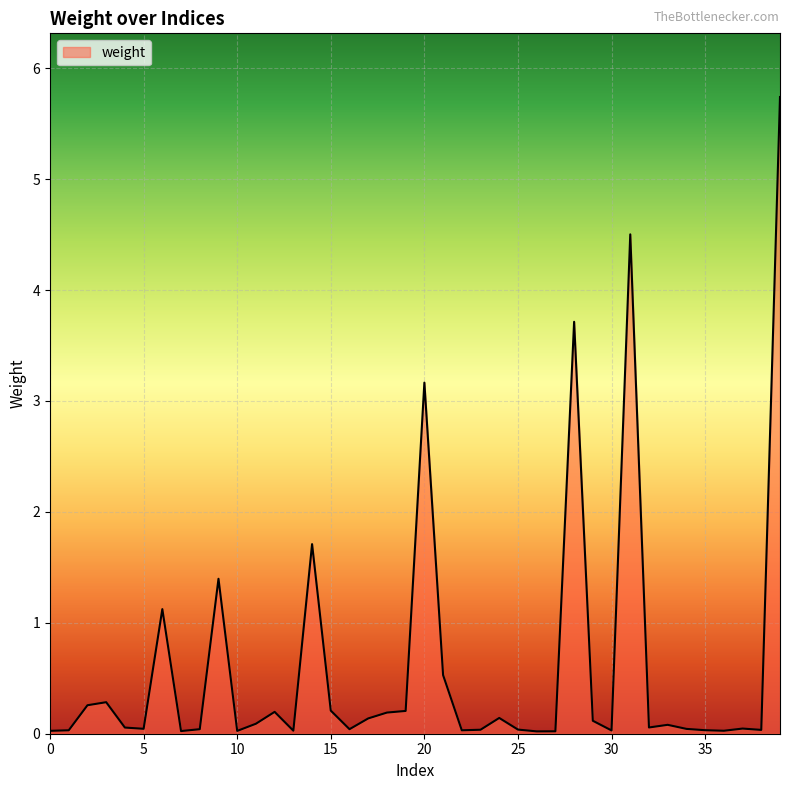

What is the difference between the maximum and minimum values?

5.7